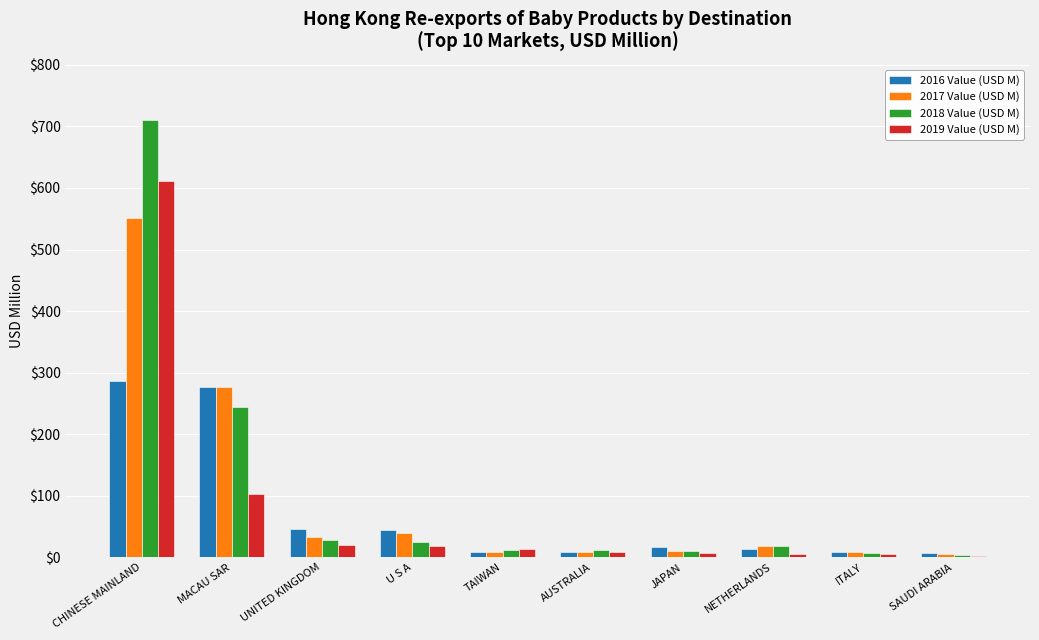

Does the chart contain stacked bars?

No